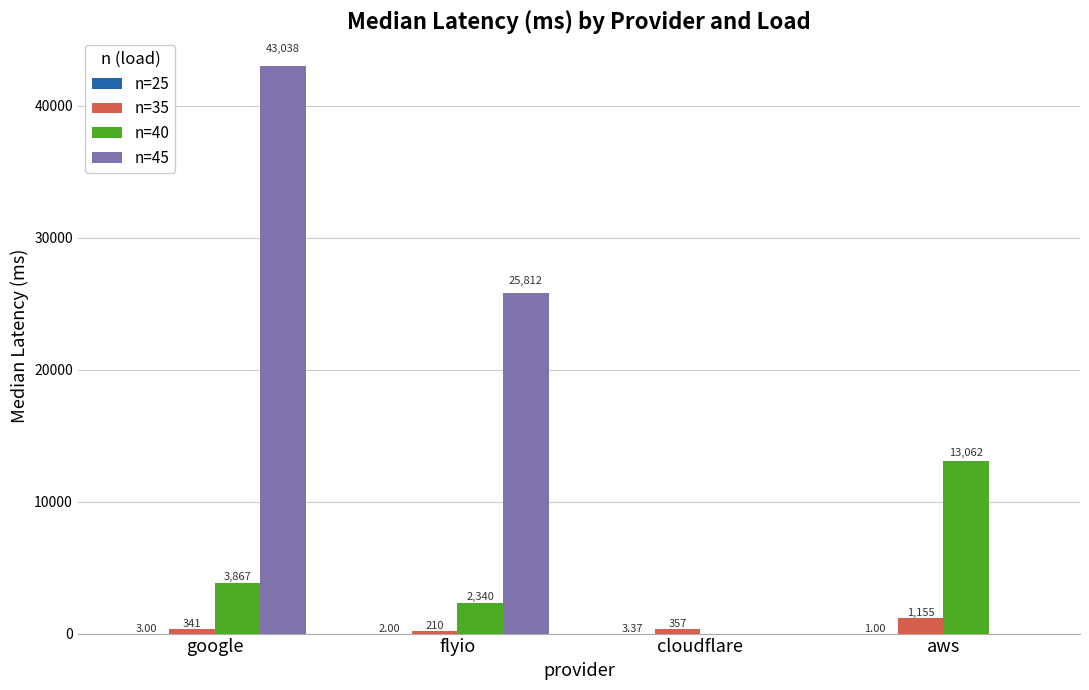

What is the sum of all n=45 values?

68850.0